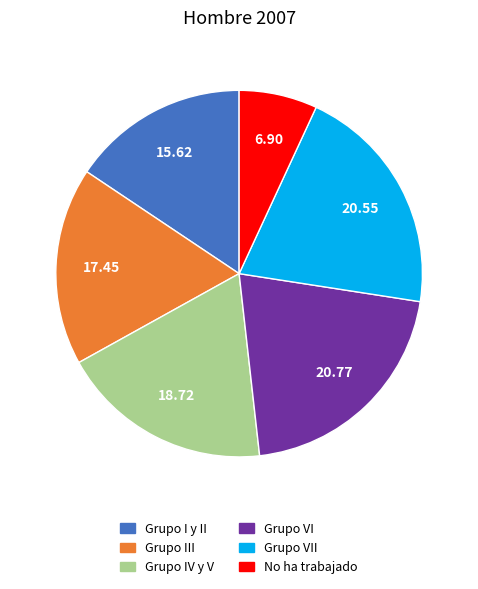

Does Grupo VI represent more than half of the total?

No